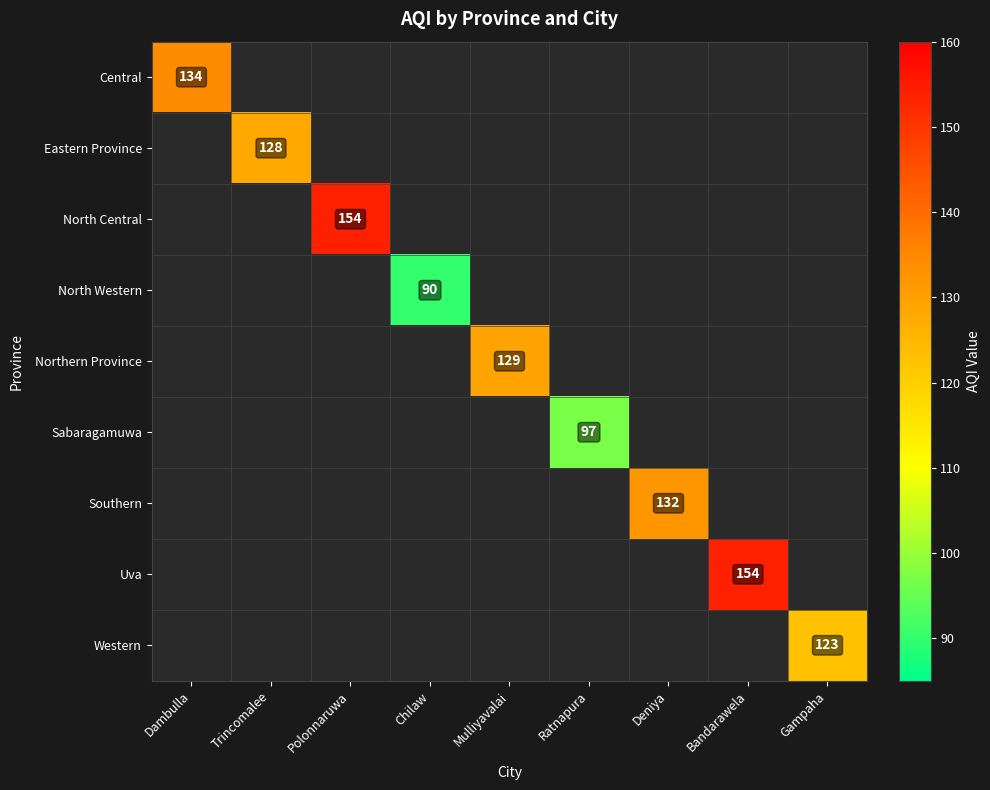

Is it true that Northern Province equals 129 at Mulliyavalai?

True